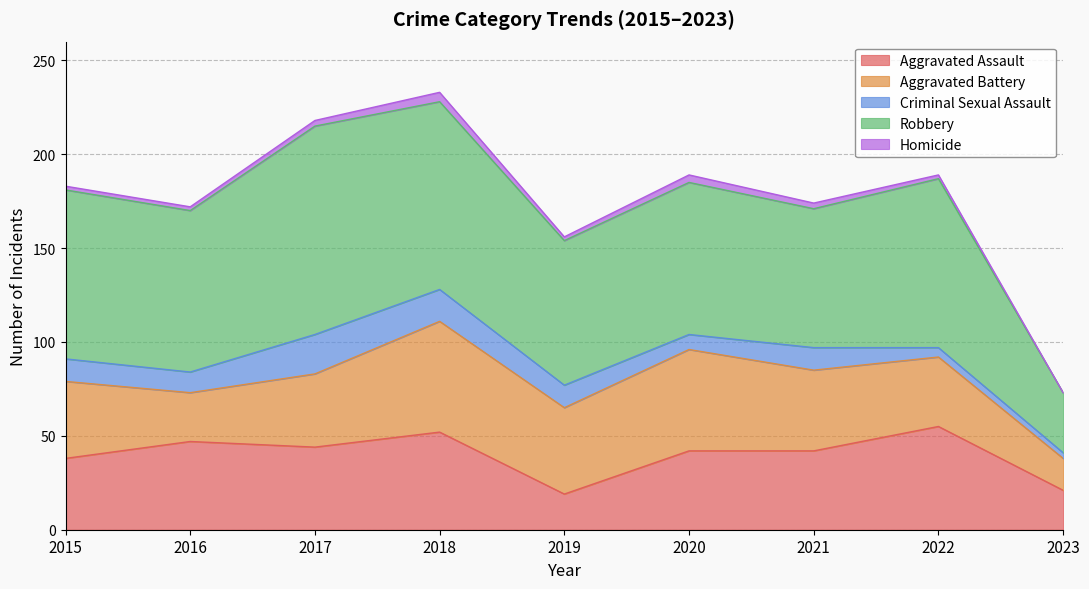

Which series has the largest total across all categories?

Robbery